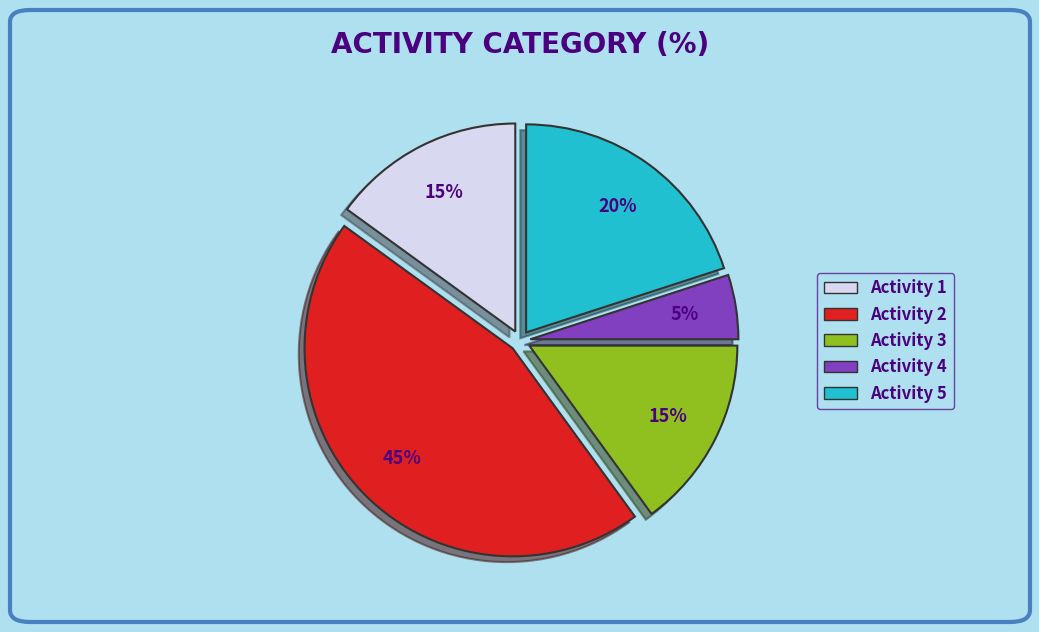

To the nearest percent, what is the difference between the largest and smallest slice percentages?

40%